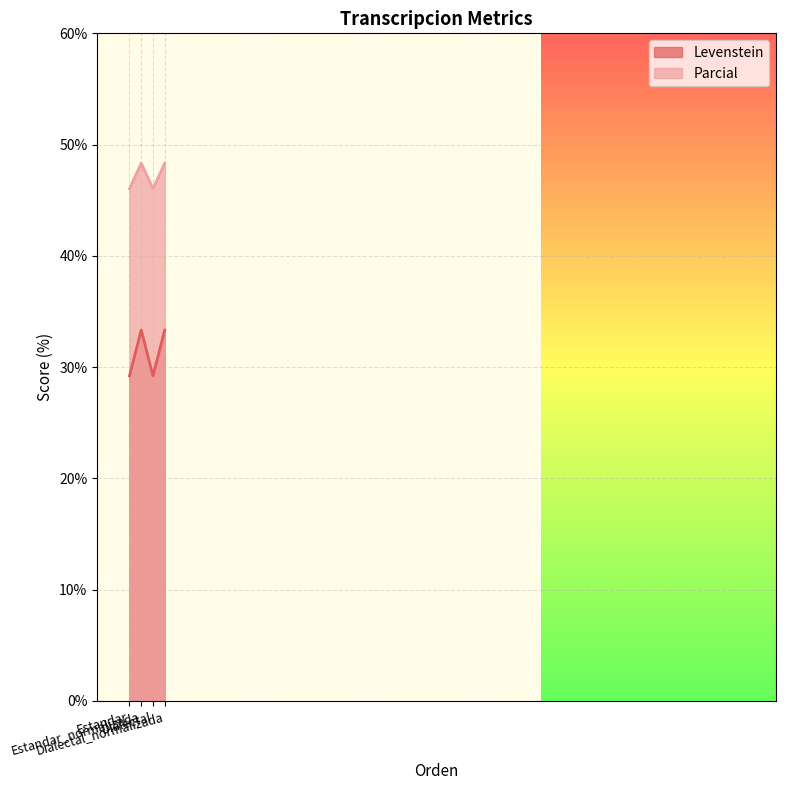

Which series has the largest total across all categories?

Parcial